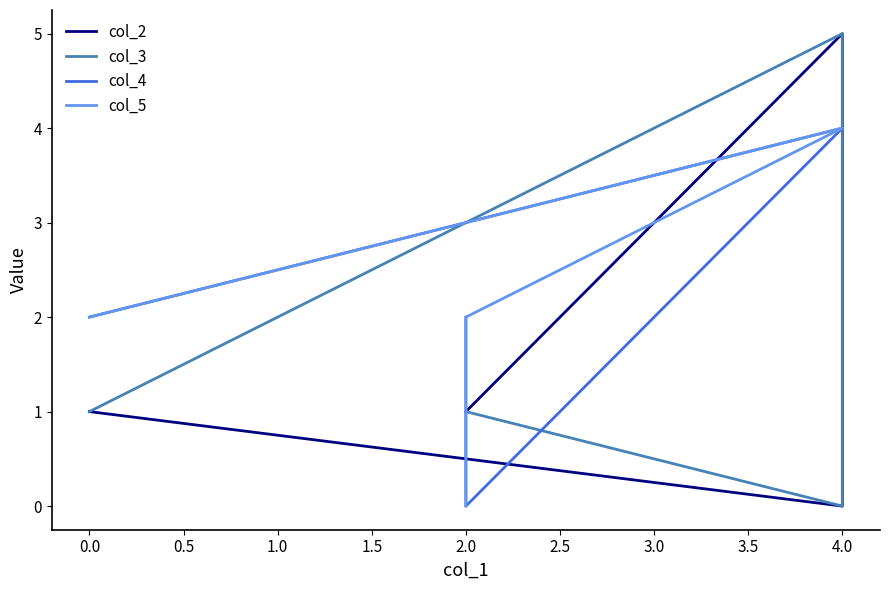

After their last crossing, which series has the higher values: col_2 or col_3?

col_2